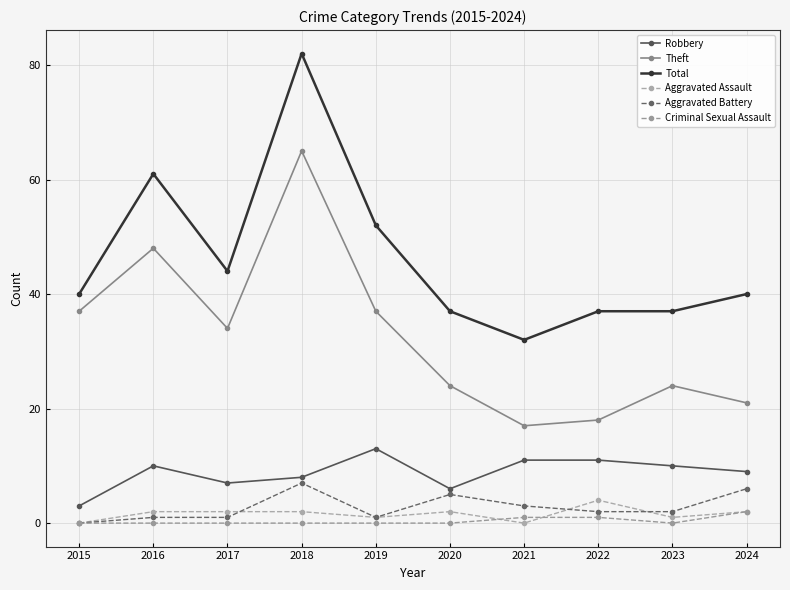

Rank the series by their maximum value, from highest to lowest.

Total, Theft, Robbery, Aggravated Battery, Aggravated Assault, Criminal Sexual Assault